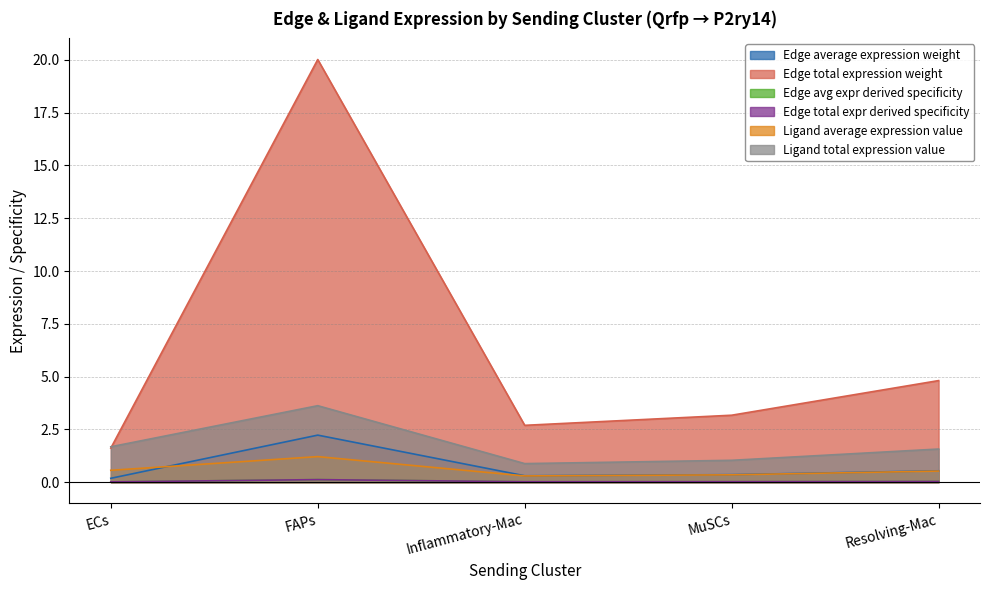

At how many categories does at least one series exceed 13?

1